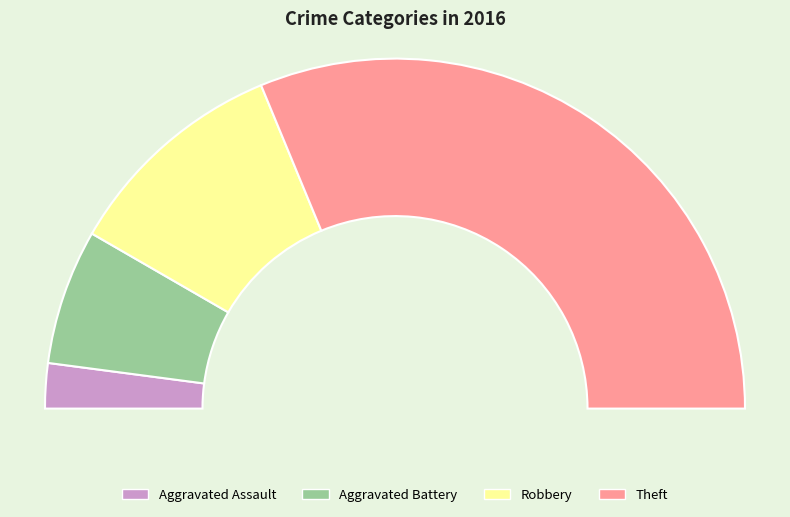

What percentage is the Aggravated Battery slice, to the nearest percent?

12%